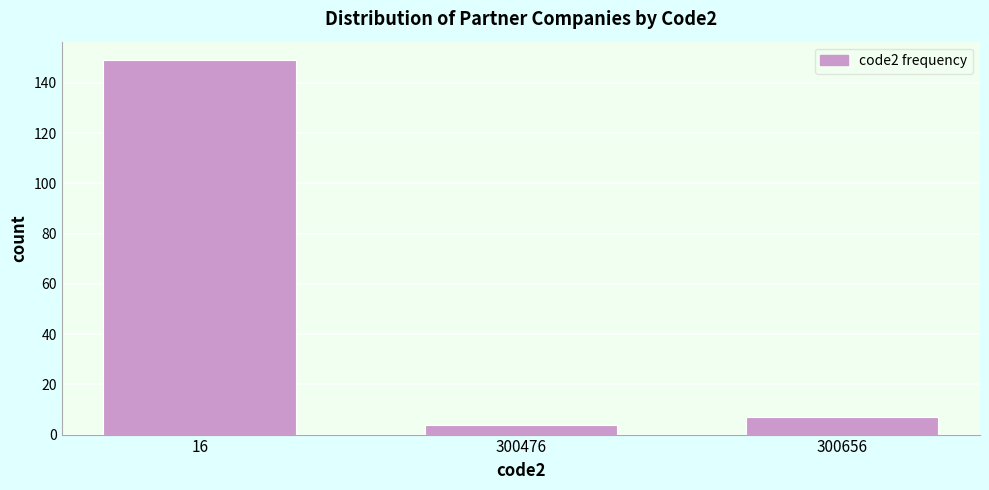

Reading right to left, list all the values displayed in this chart.

300656=7	300476=4	16=149